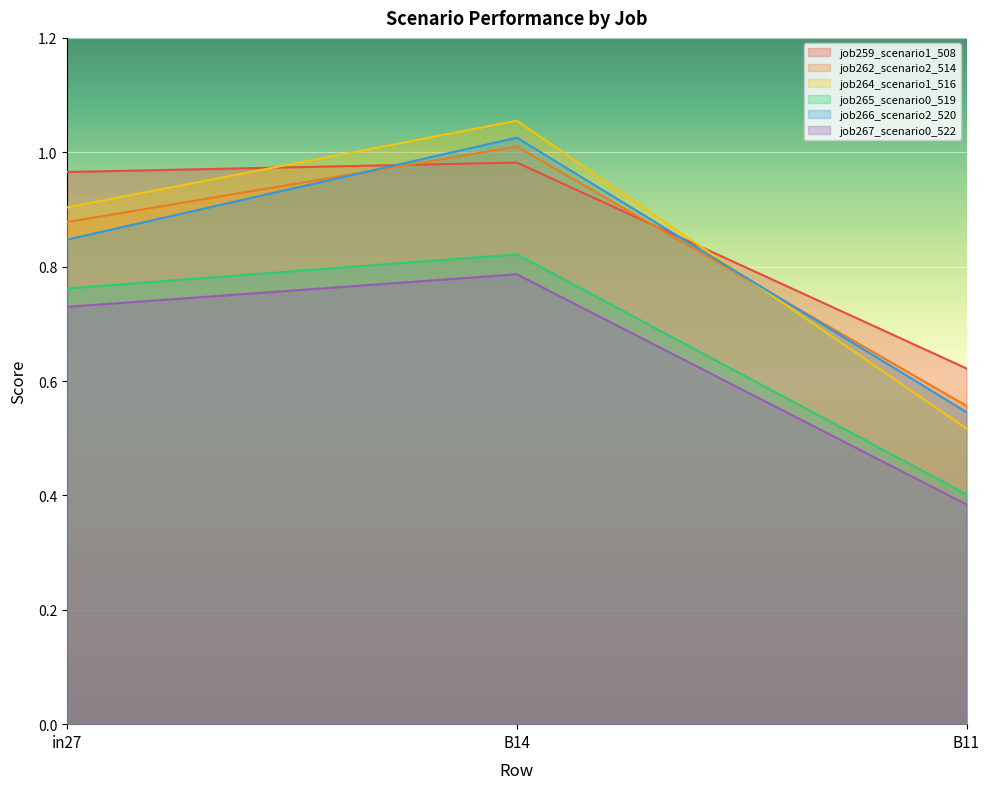

List the series in order of their peak value, highest first.

job264_scenario1_516, job266_scenario2_520, job262_scenario2_514, job259_scenario1_508, job265_scenario0_519, job267_scenario0_522